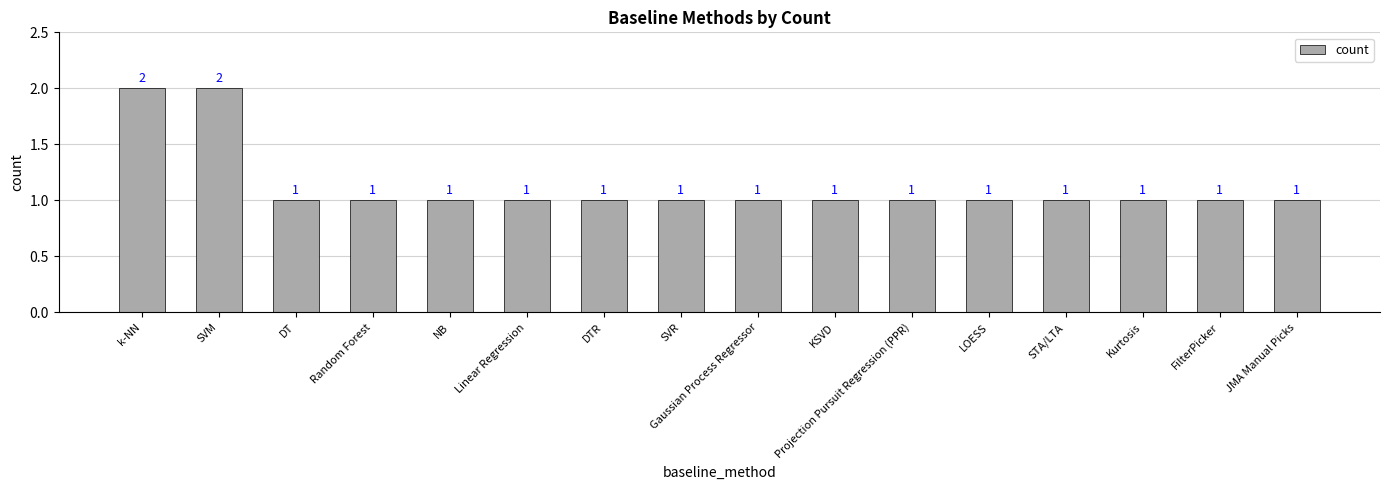

What is the ratio of the value at KSVD to the value at Random Forest?

1.0